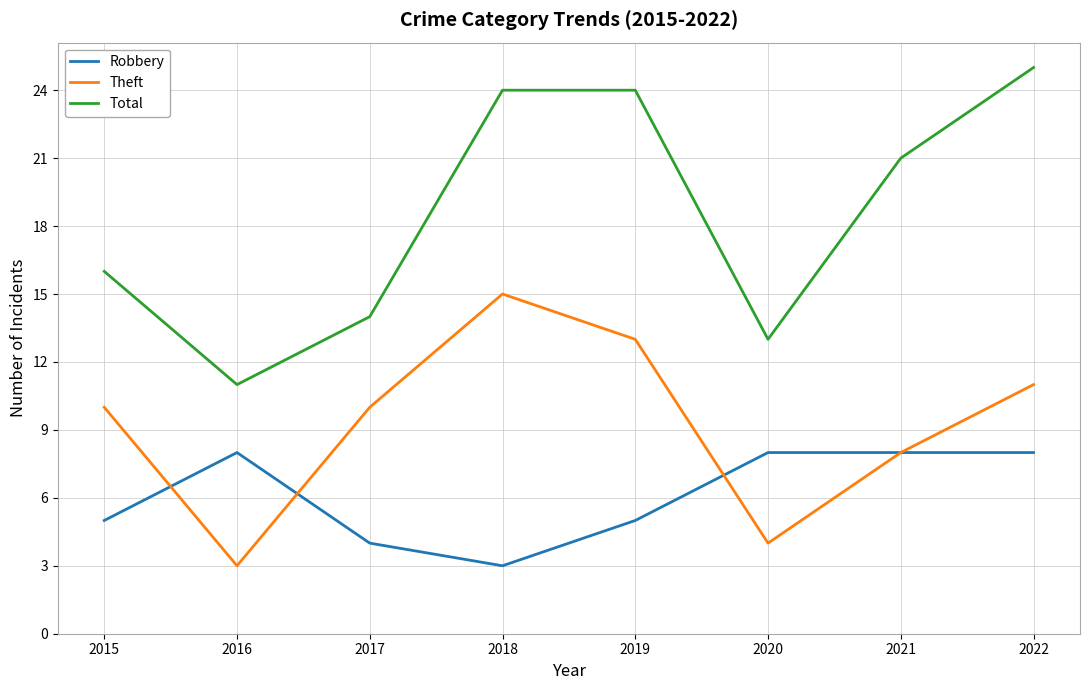

At which label does Theft reach its peak?

2018